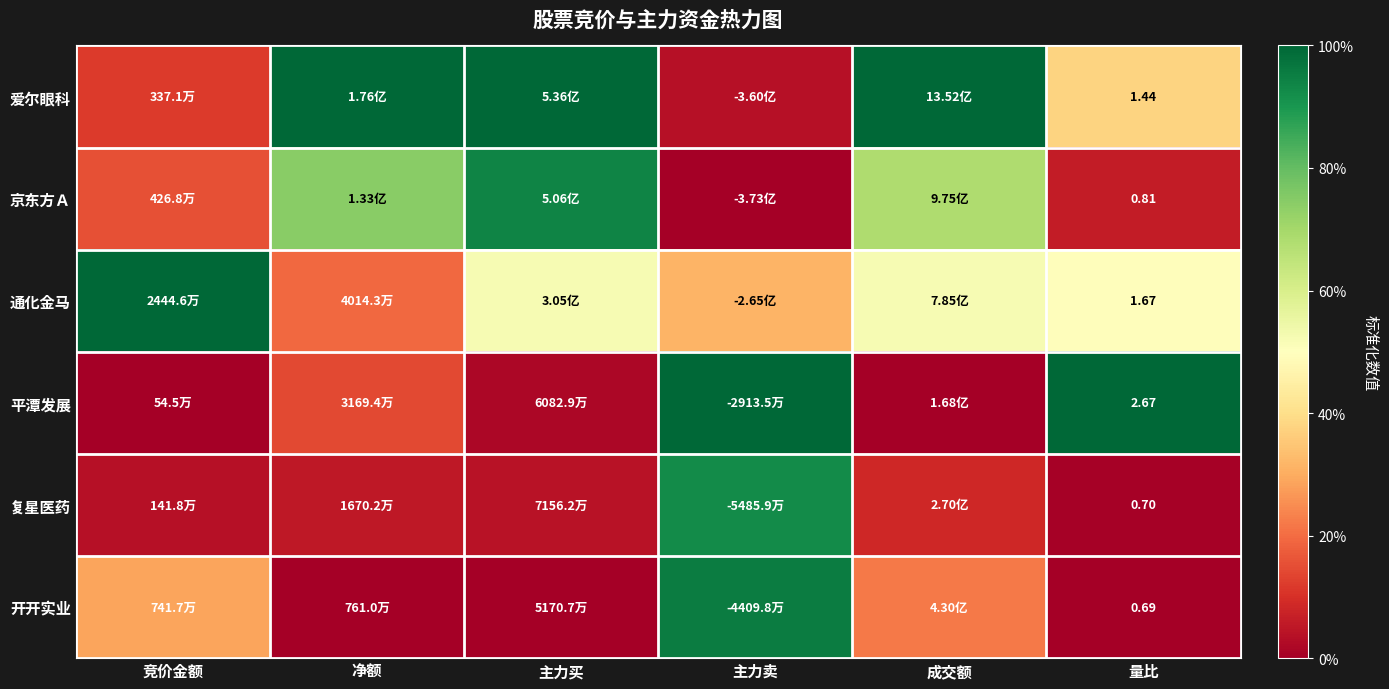

Which category has the highest value in the 开开实业 series?

主力卖